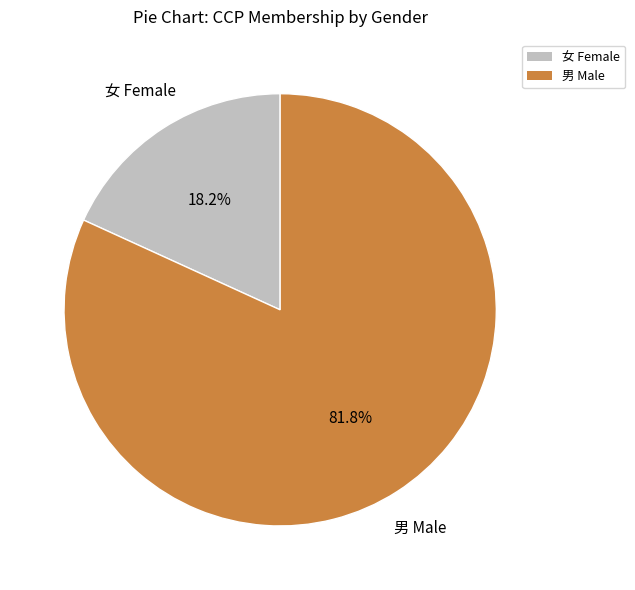

Does 女 Female account for over 50% of the chart?

No